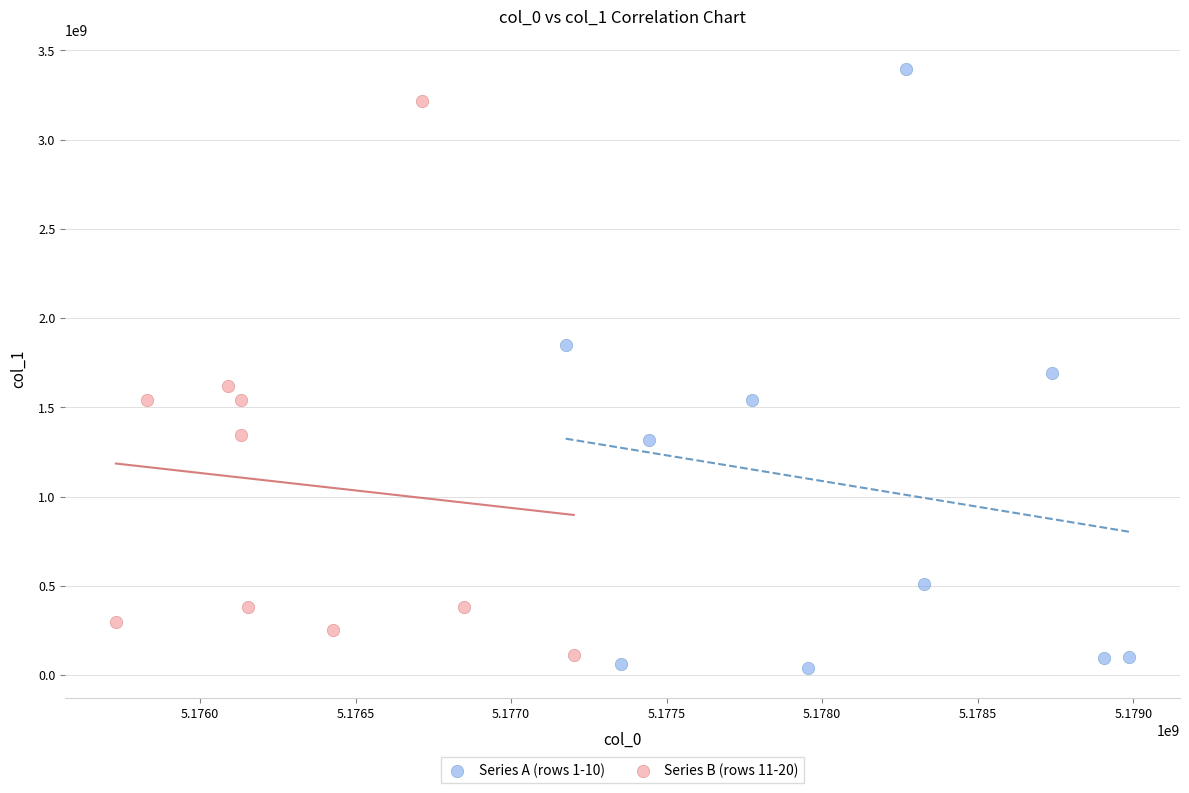

Which series contains the highest Y value?

Series A (rows 1-10)